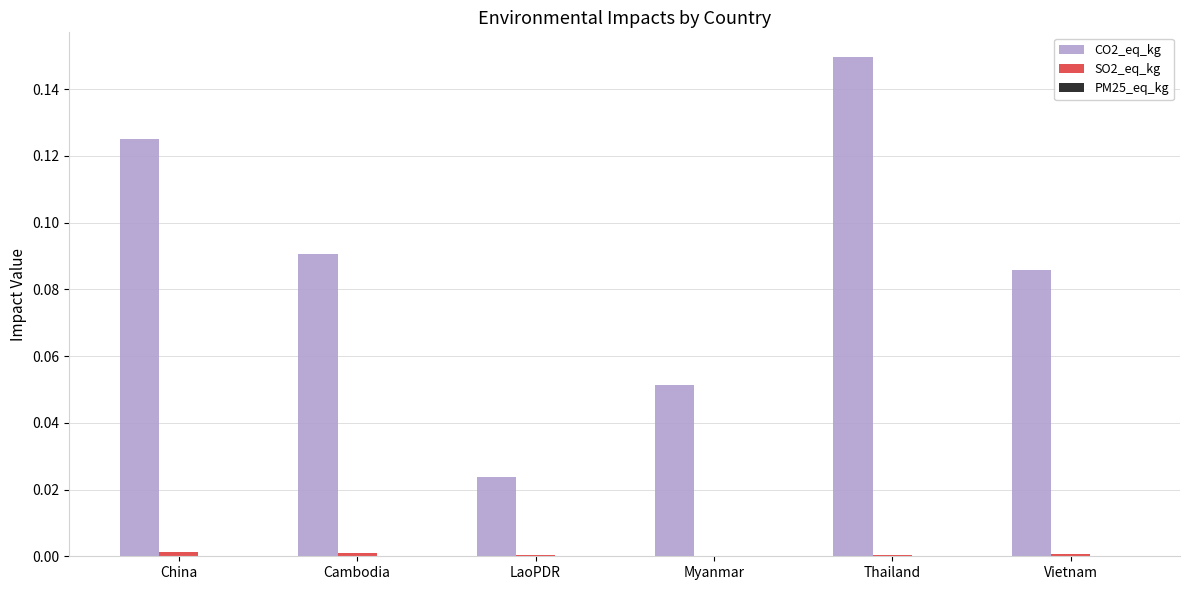

Which series has the largest total across all categories?

CO2_eq_kg